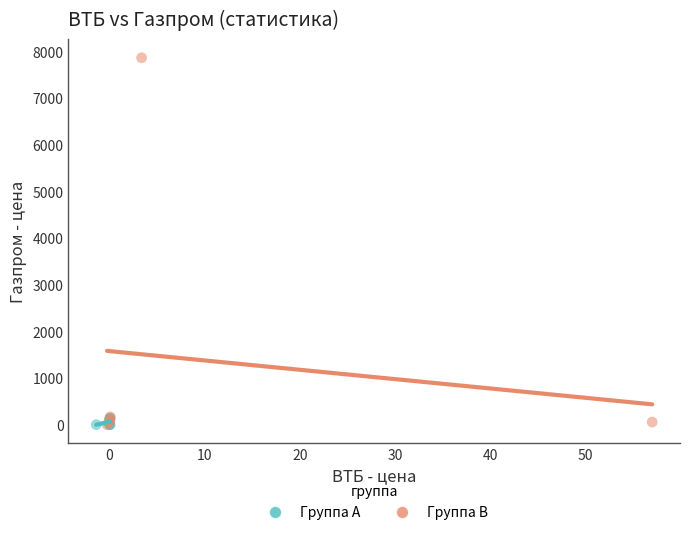

Which series has the largest Y range (max minus min)?

Группа B